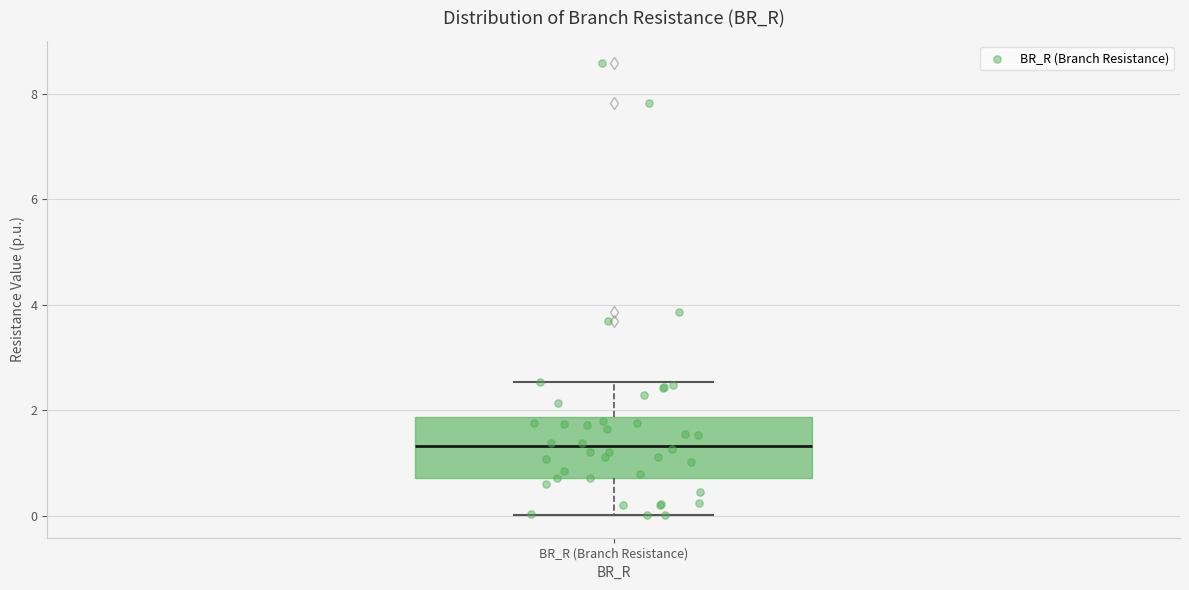

Where is the lower edge of the box for BR_R (Branch Resistance) on the y-axis? The values are not printed on the chart, so give them approximately, as read against the axis.

0.8